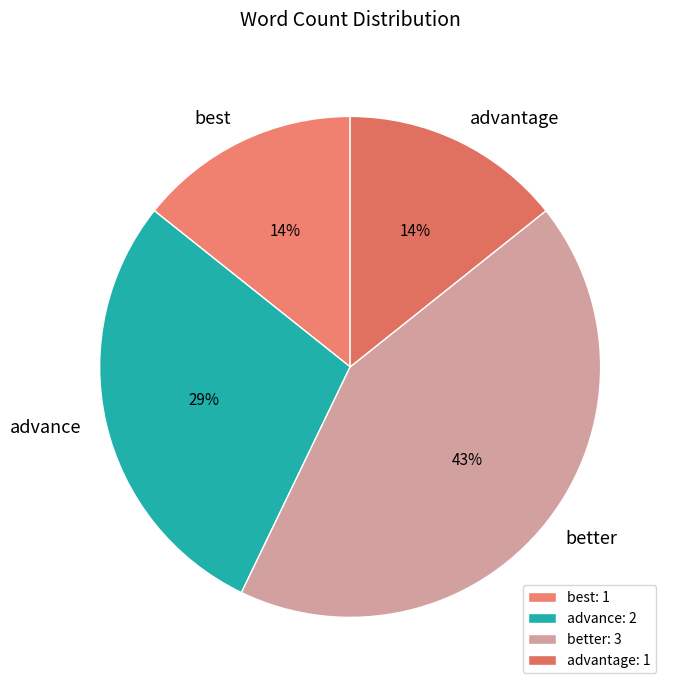

Which category has the biggest portion of the pie?

better